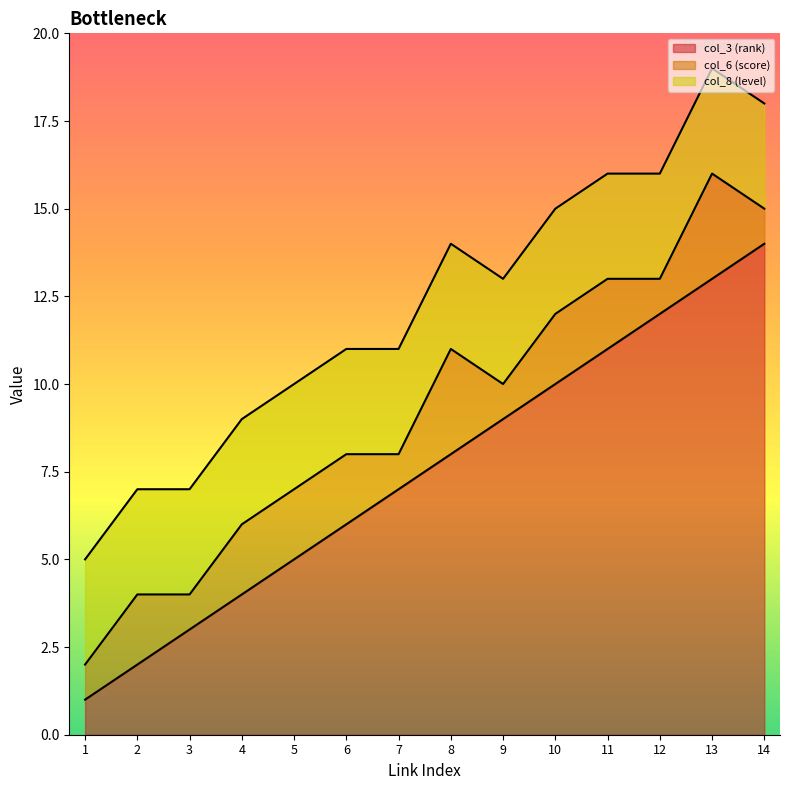

True or false: col_3 (rank) has a value of 14 at 14.

True